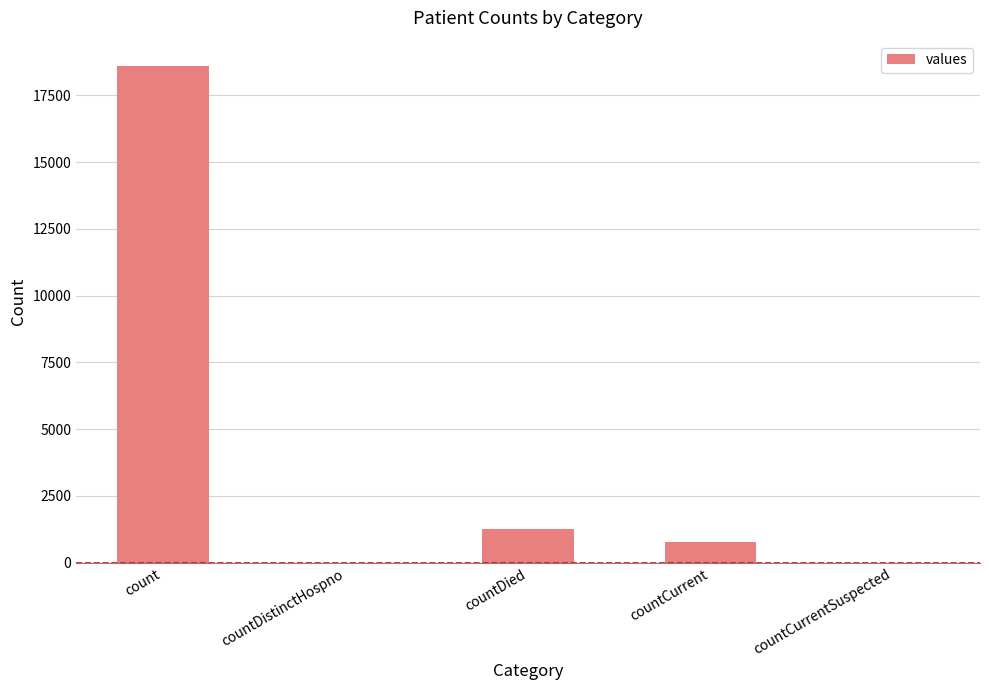

Between countDistinctHospno and countCurrent, which is larger?

countCurrent